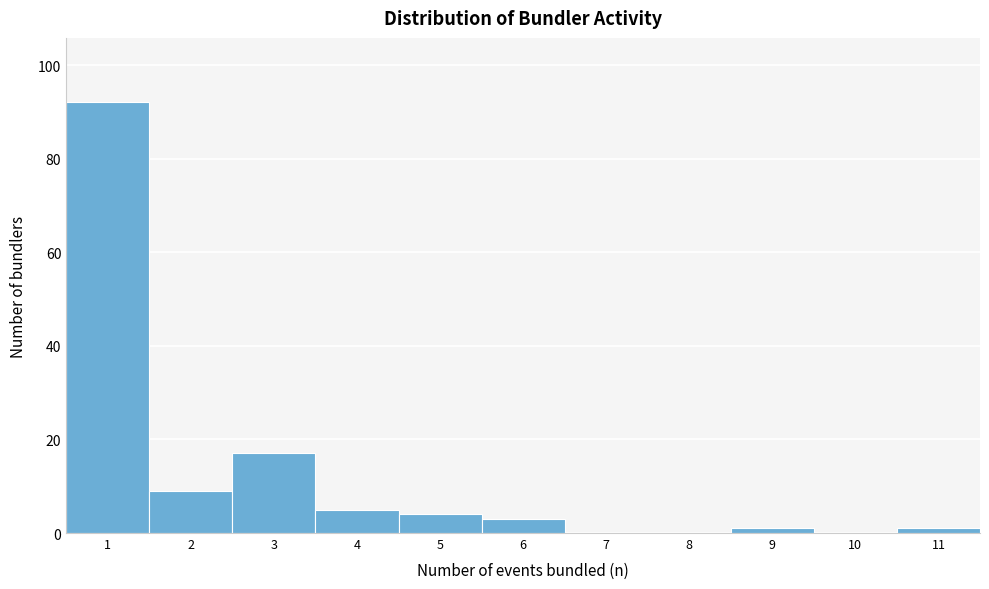

Reading left to right, transcribe this chart: for each bar, give the range it covers on the x-axis and its height. The values are not printed on the chart, so give them approximately, as read against the axis.

0.5 to 1.5: 92
1.5 to 2.5: 10
2.5 to 3.5: 18
3.5 to 4.5: 6
4.5 to 5.5: 4
5.5 to 6.5: 4
6.5 to 7.5: 0
7.5 to 8.5: 0
8.5 to 9.5: under 2
9.5 to 10.5: 0
10.5 to 11.5: under 2